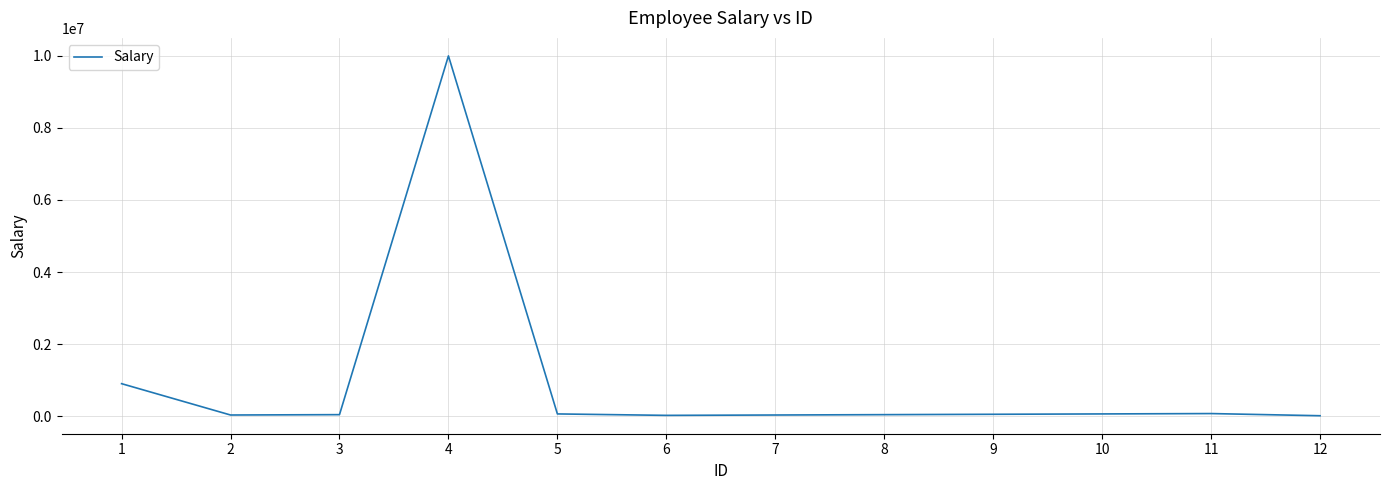

True or false: the data has more than 1 interior local peaks.

True